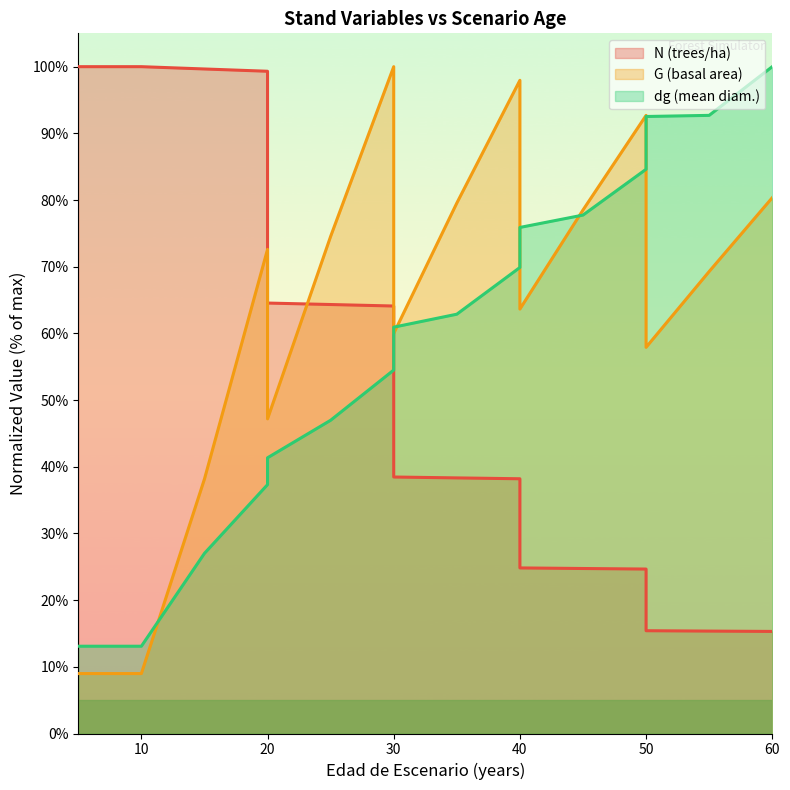

What are all the series names shown in the legend?

N, G, dg